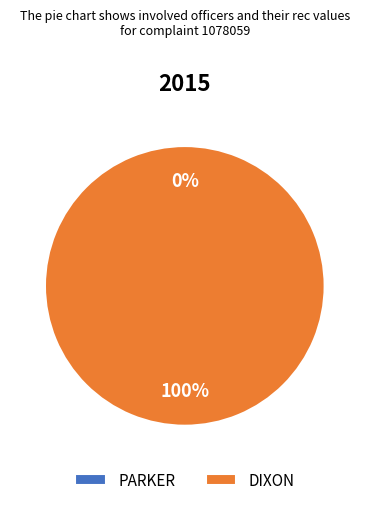

Do DIXON and PARKER together represent more than half of the pie?

Yes